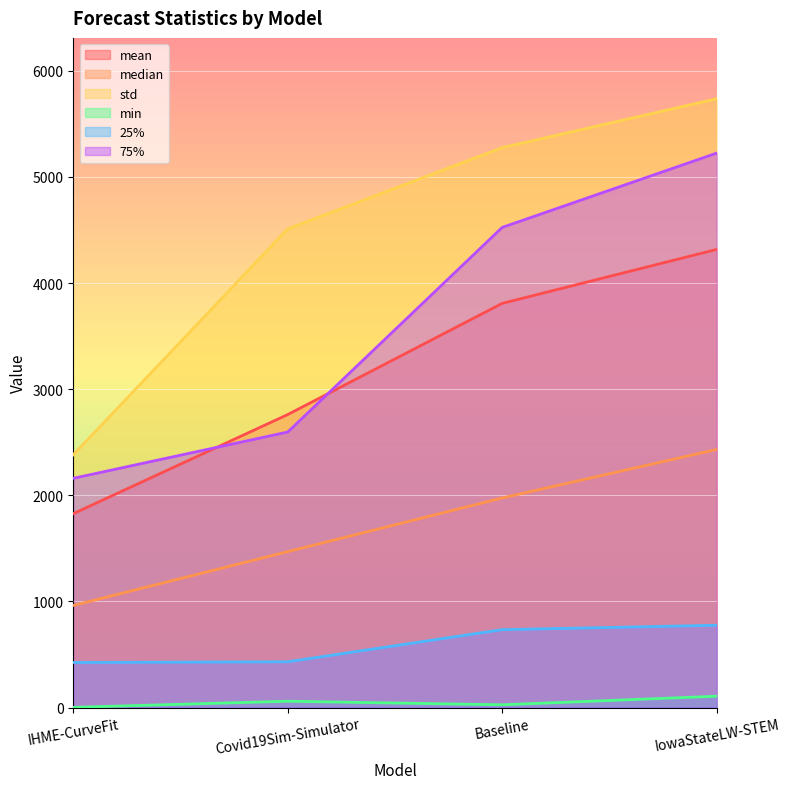

What is the difference between the maximum and minimum values in the std series?

3353.8